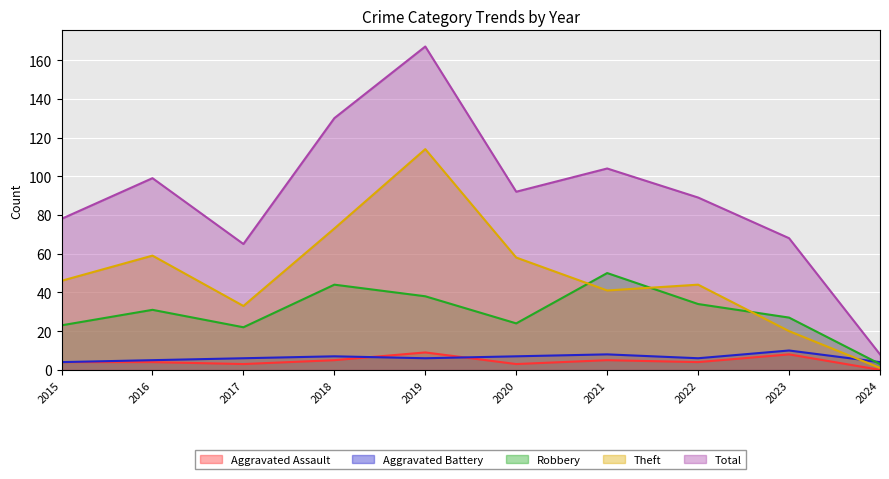

Between which two adjacent categories do Aggravated Battery and Robbery first intersect?

2023 and 2024